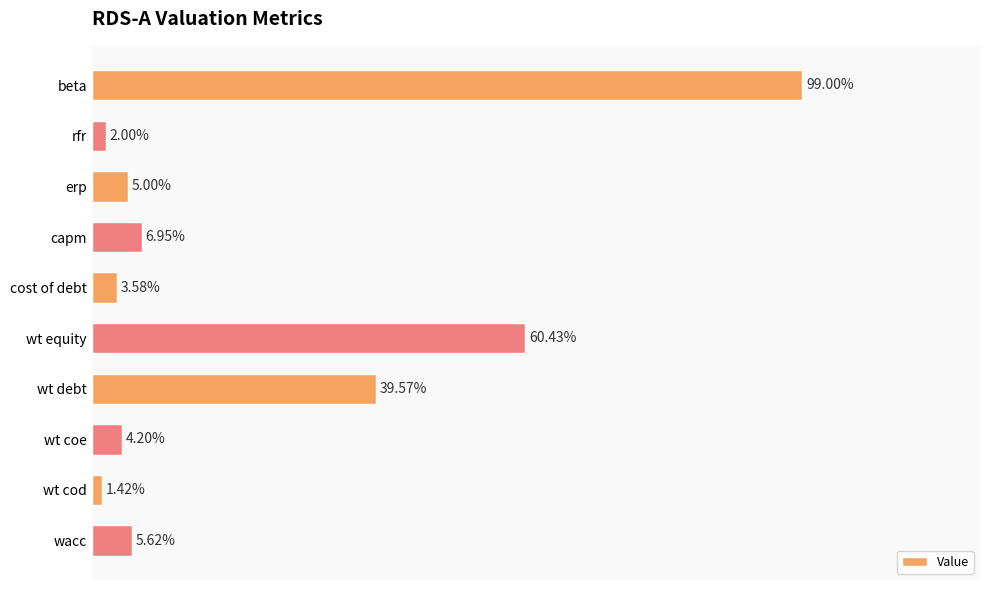

What is the label of the 9th bar from the bottom?

rfr